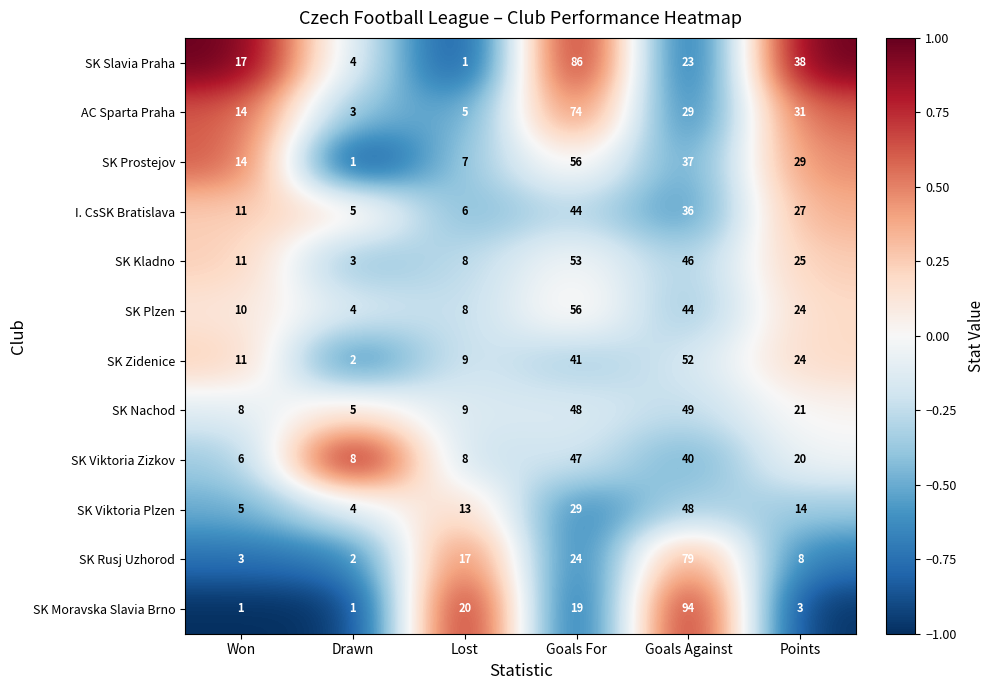

At which label does SK Nachod reach its peak?

Goals Against